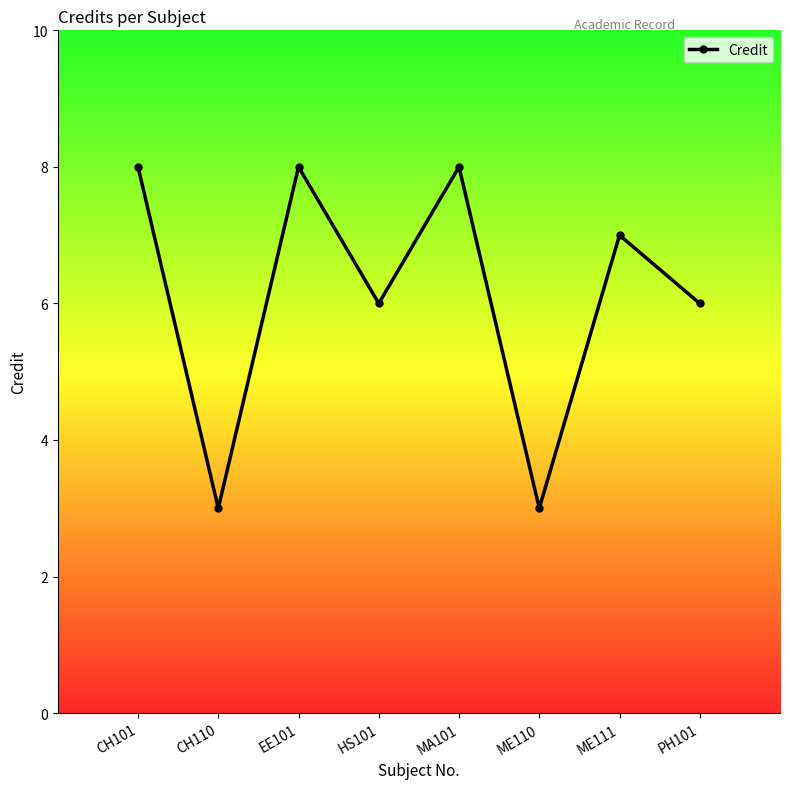

What is the difference between the values at ME110 and PH101?

3